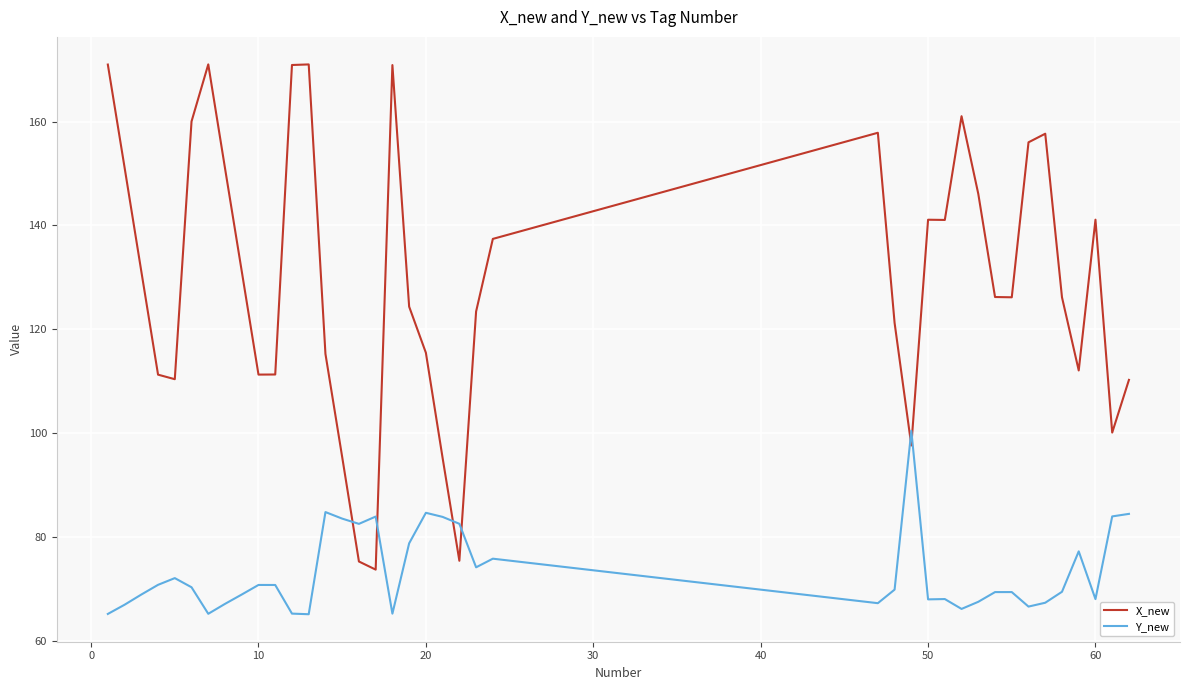

Which series has the widest spread of values?

X_new